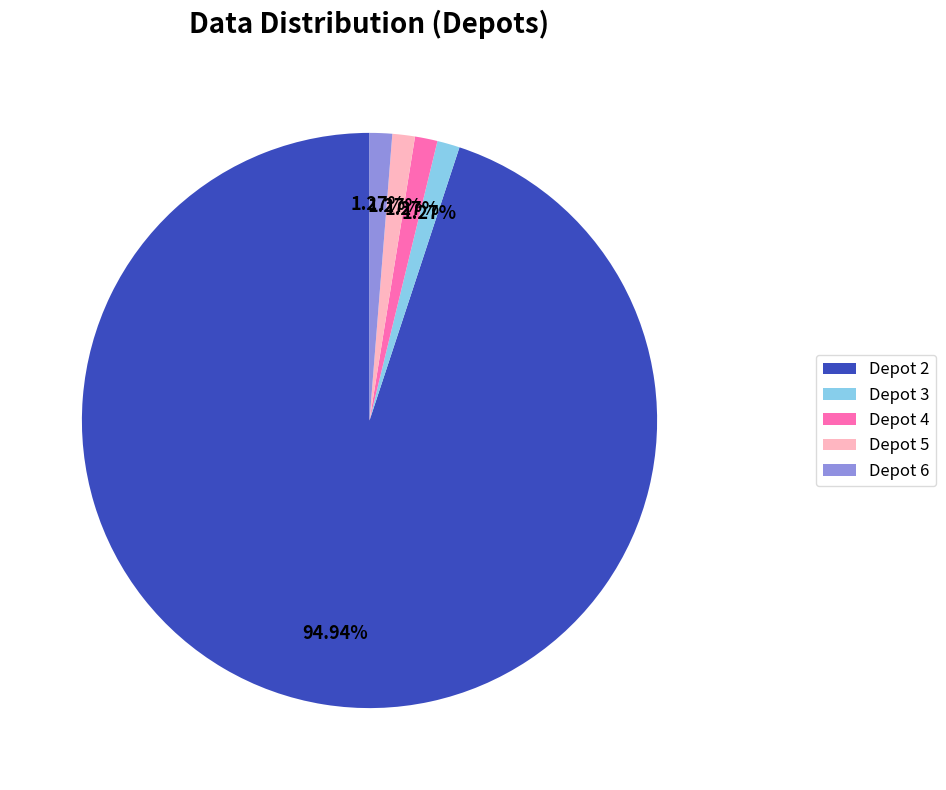

To the nearest percent, what is the difference between the largest and smallest slice percentages?

94%